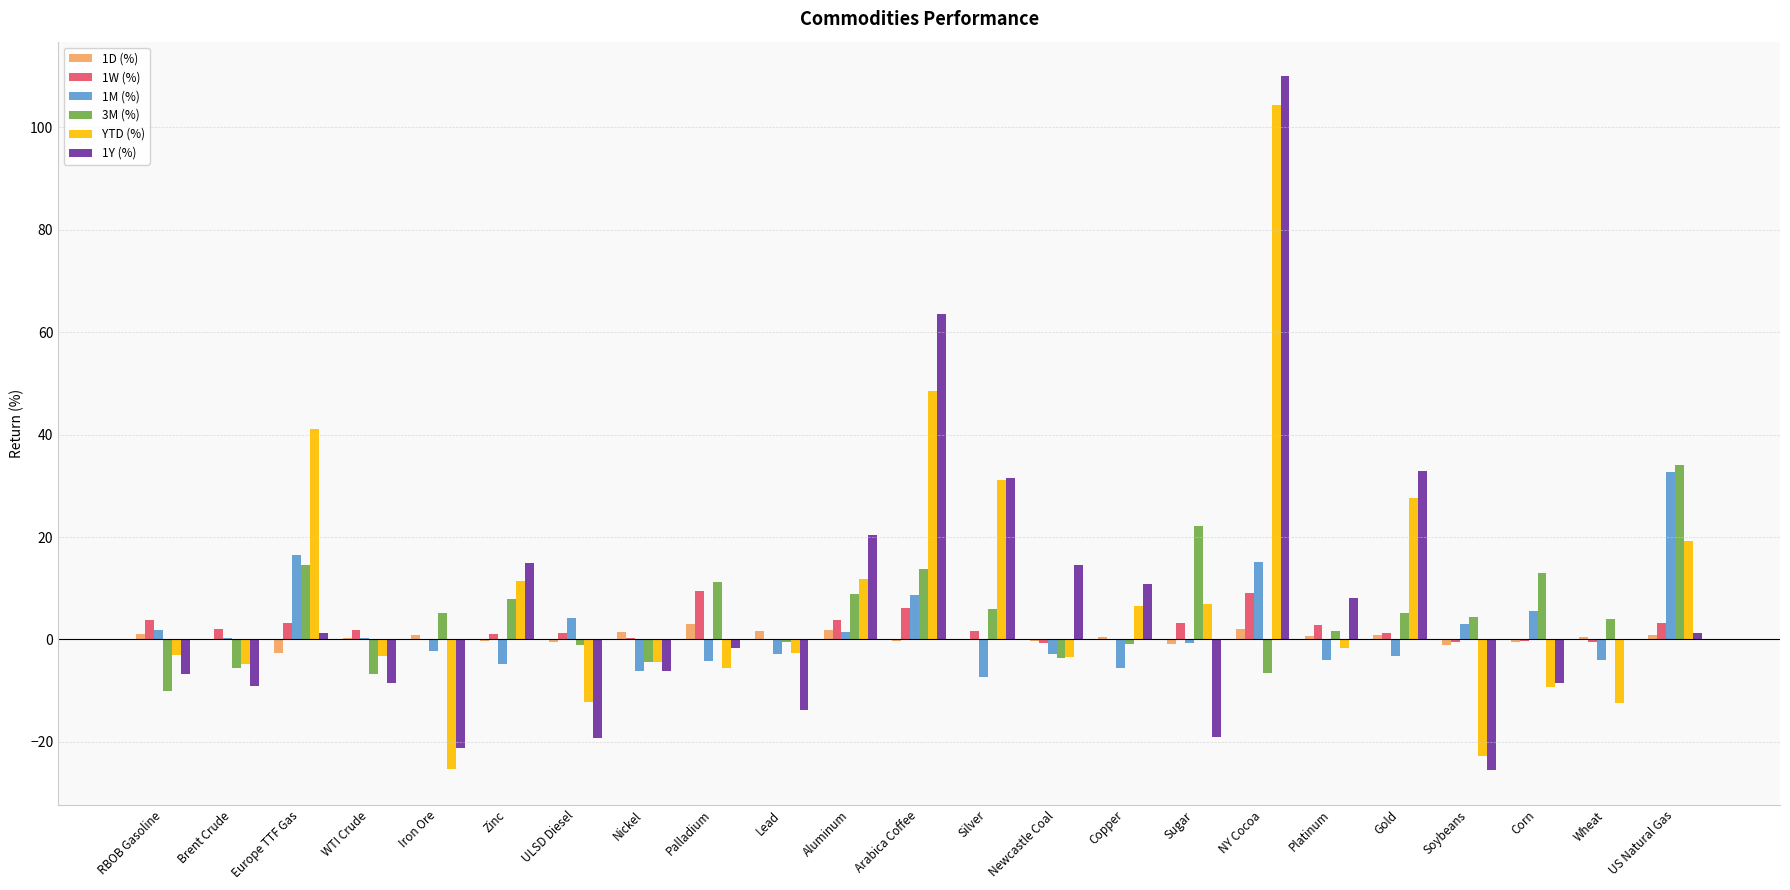

What is the difference between the 1D (%) values at ULSD Diesel and RBOB Gasoline?

1.5